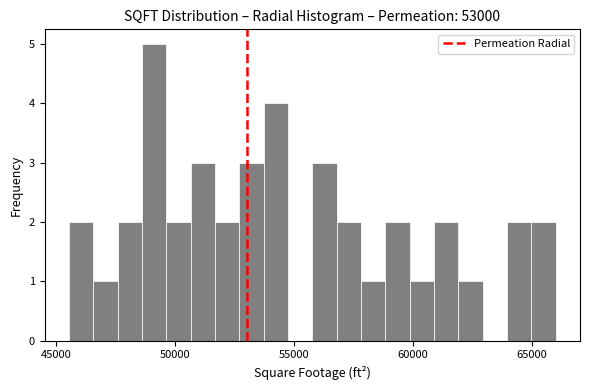

Around what value on the x-axis is the tallest bar? Give the approximate position of its centre, as read against the axis.

49000